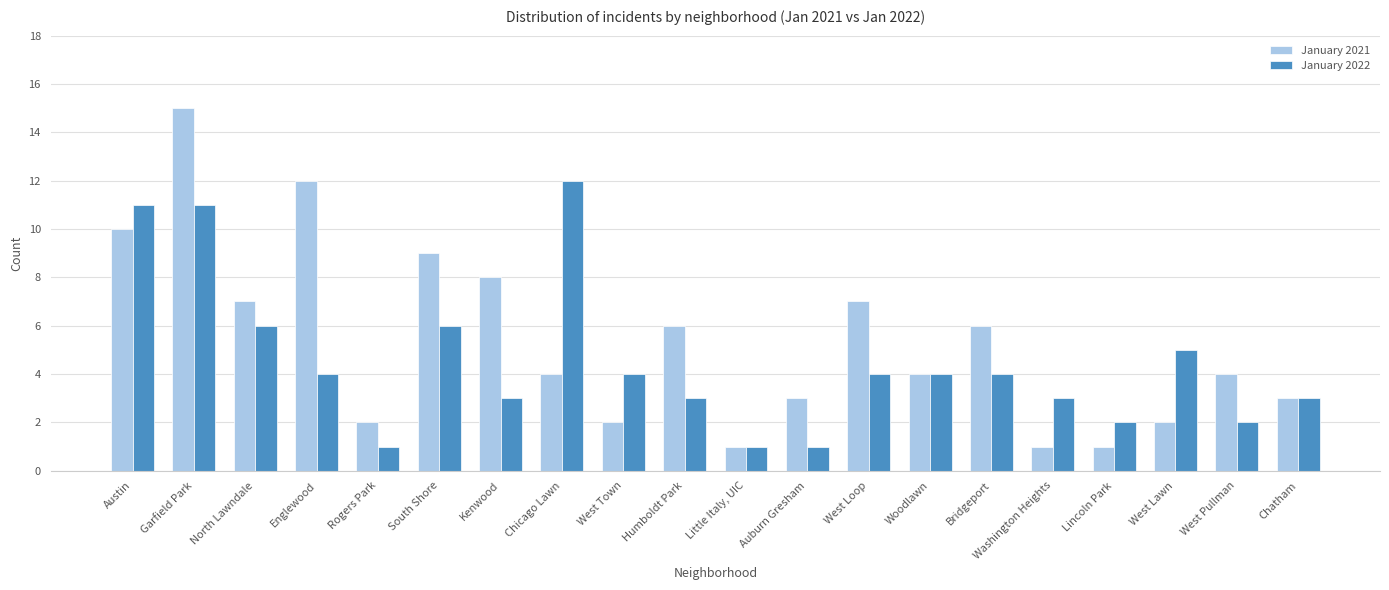

How many data points does each series have?

20